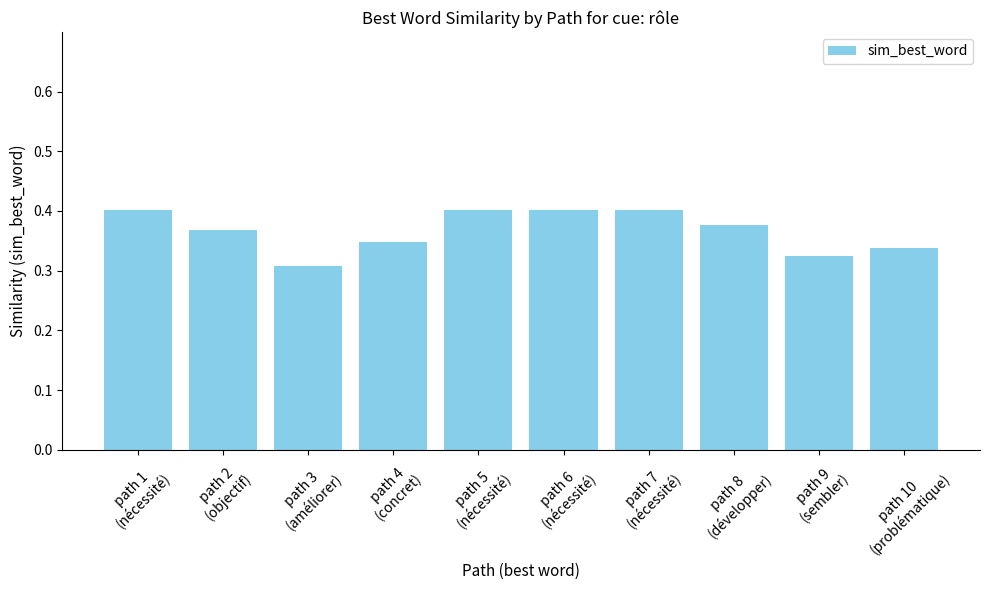

What is the sum of all values?

3.7